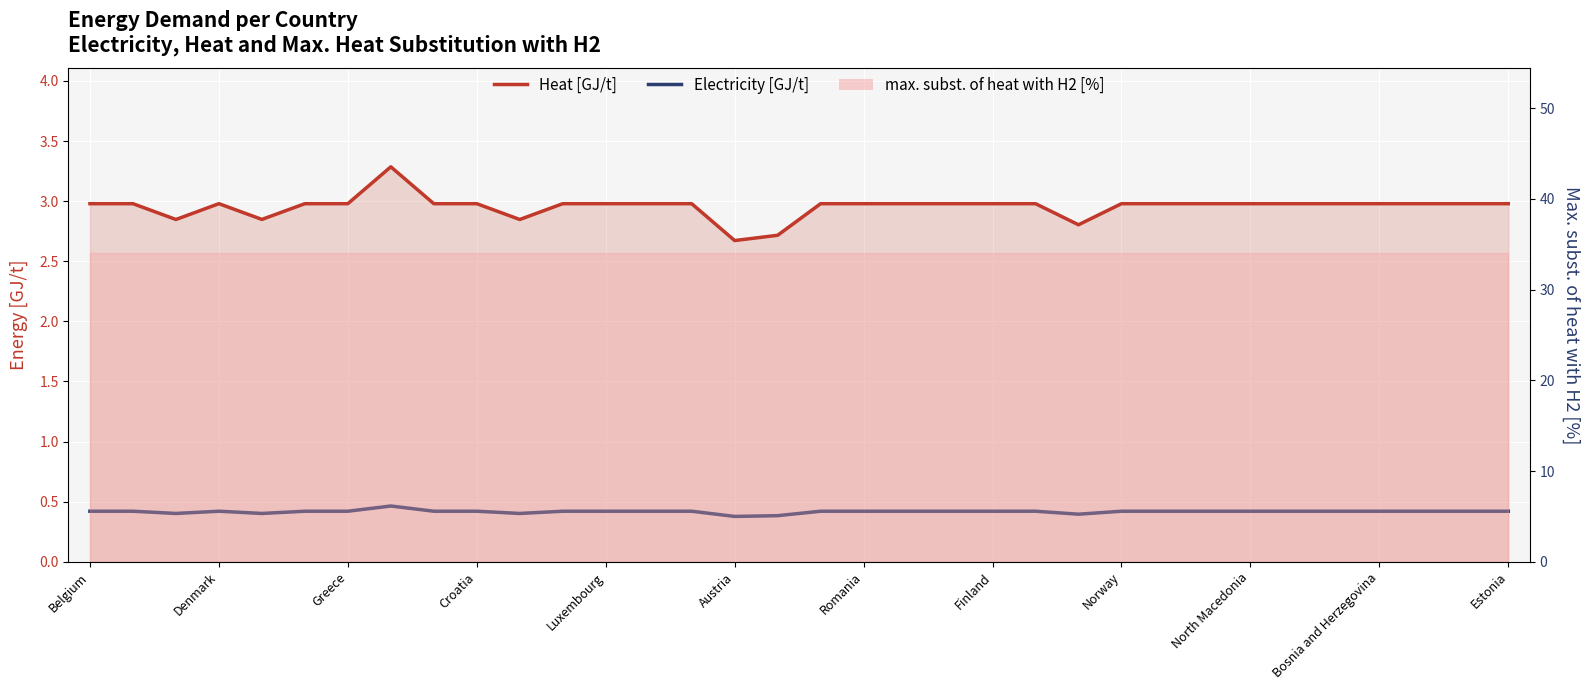

True or false: Electricity [GJ/t] and Heat [GJ/t] intersect in this chart.

False